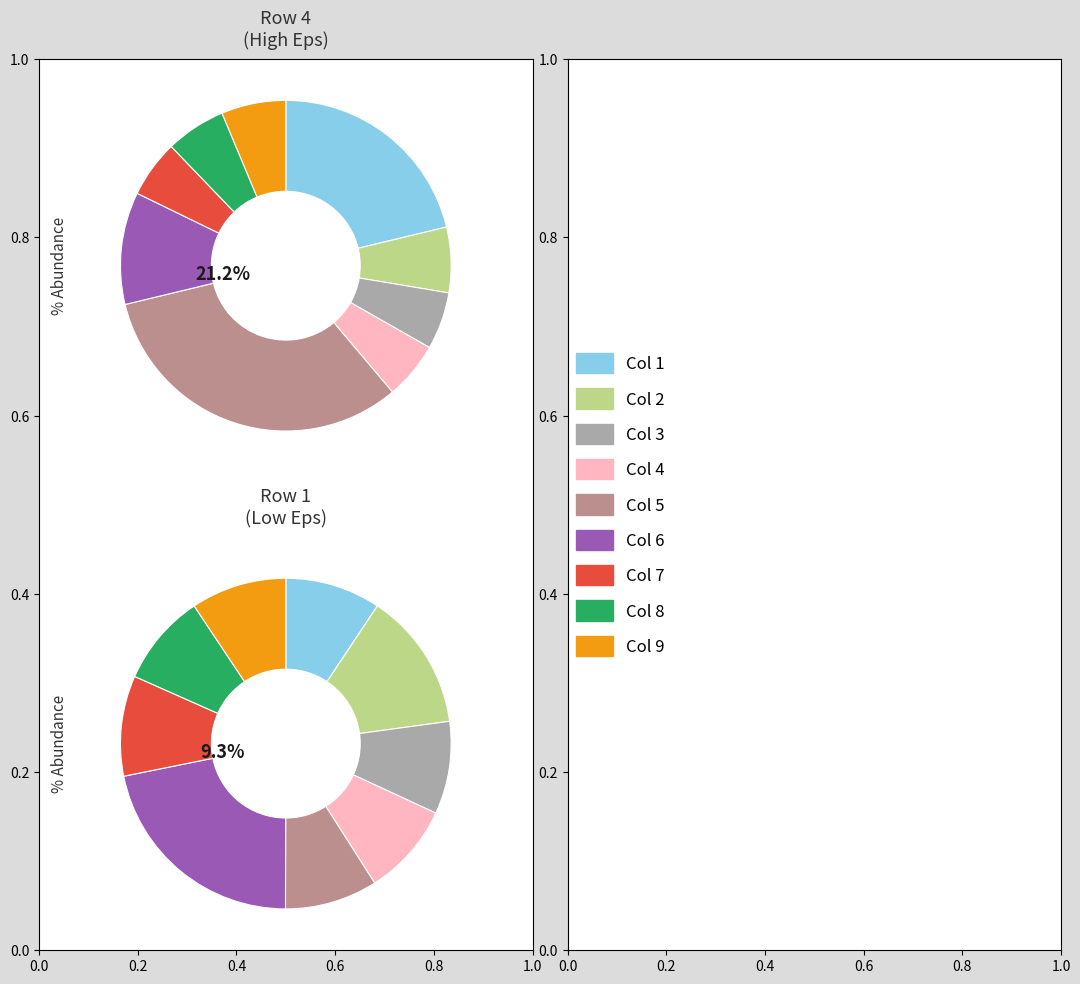

Which slice is the largest?

Col 5